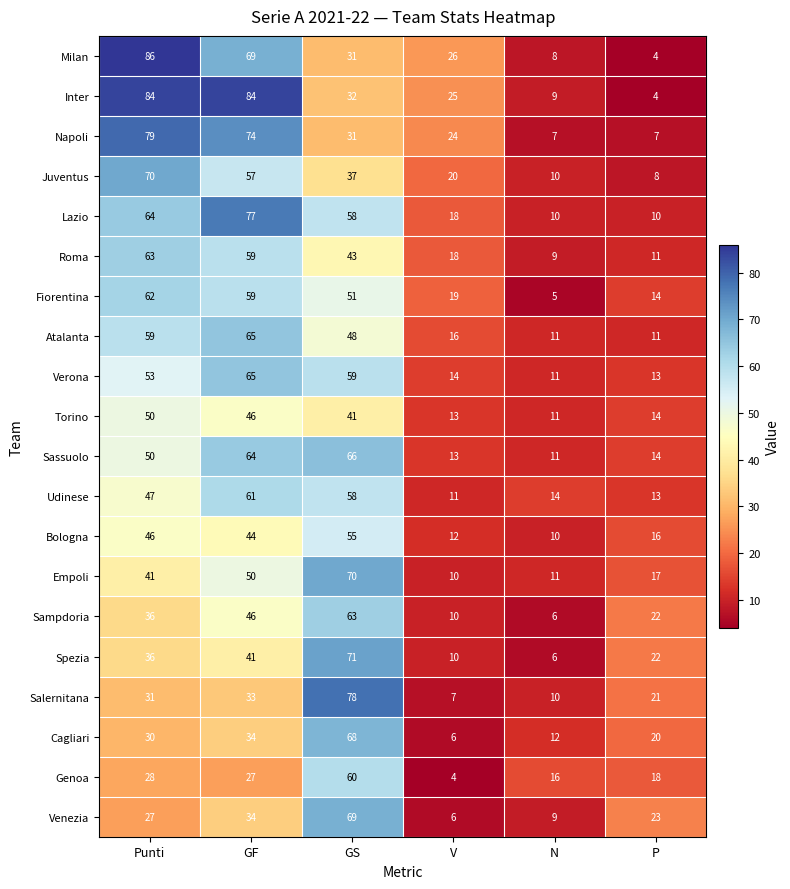

What is the smallest value displayed?

4